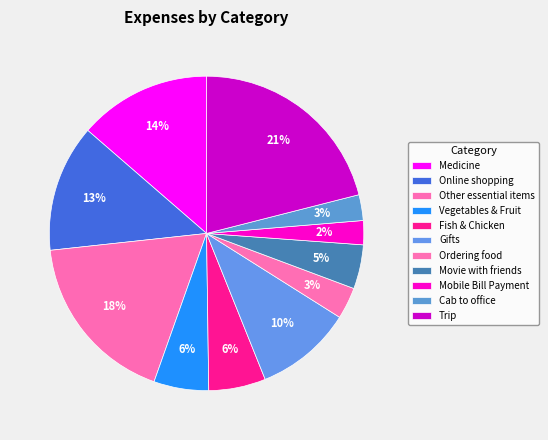

How many slices are in this pie chart?

11